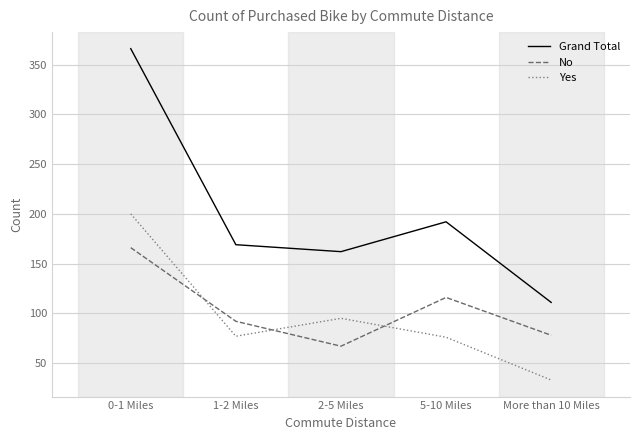

How many lines are shown in the chart?

3